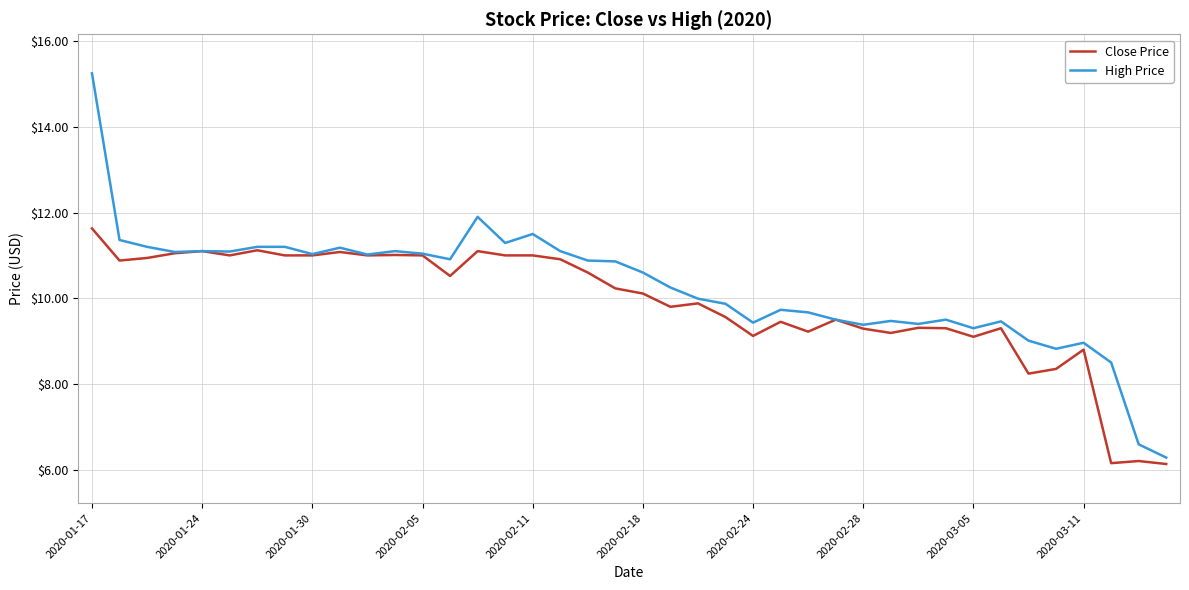

List the series in order of their peak value, lowest first.

Close Price, High Price